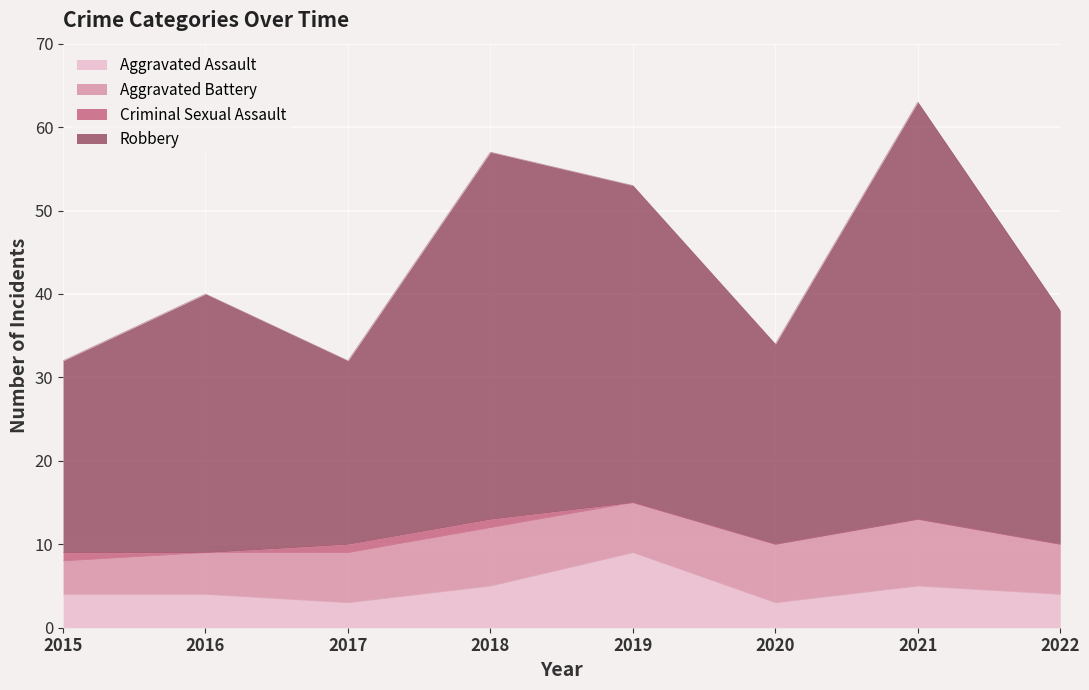

What is the highest value of the Aggravated Assault series?

9